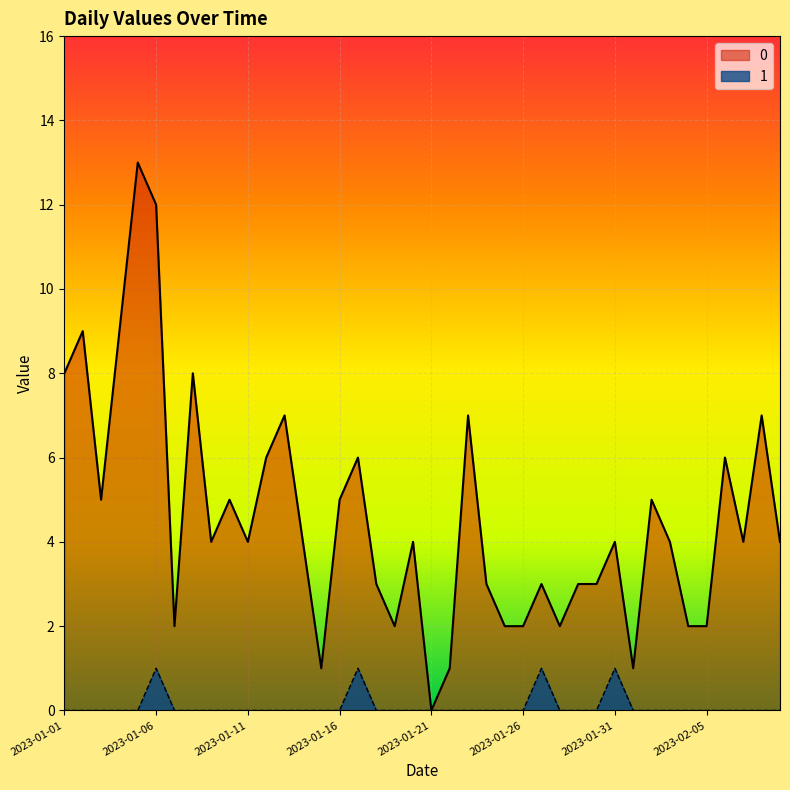

True or false: 0 and 1 cross at least once.

False